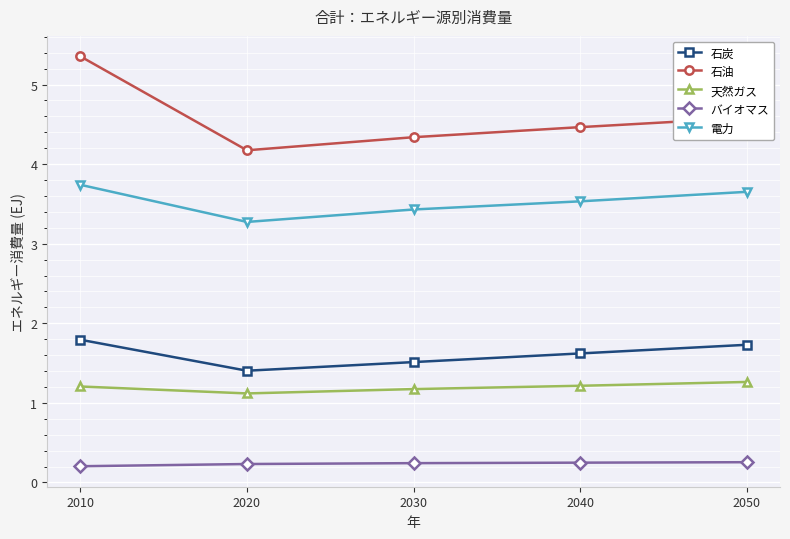

True or false: バイオマス and 天然ガス cross at least once.

False